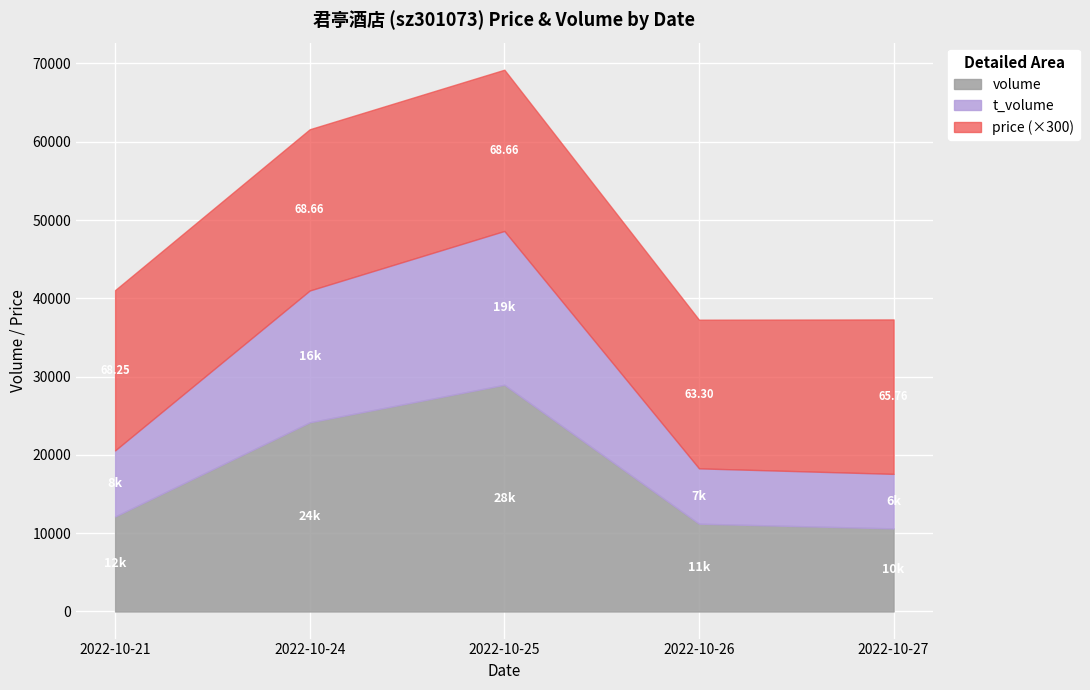

Reading left to right, transcribe all the data shown in this chart.

volume: 2022-10-21=12141.0	2022-10-24=24167.0	2022-10-25=28964.0	2022-10-26=11218.0	2022-10-27=10613.0
t_volume: 2022-10-21=8437.0	2022-10-24=16834.0	2022-10-25=19642.0	2022-10-26=7065.0	2022-10-27=6966.0
price: 2022-10-21=68.2	2022-10-24=68.7	2022-10-25=68.7	2022-10-26=63.3	2022-10-27=65.8